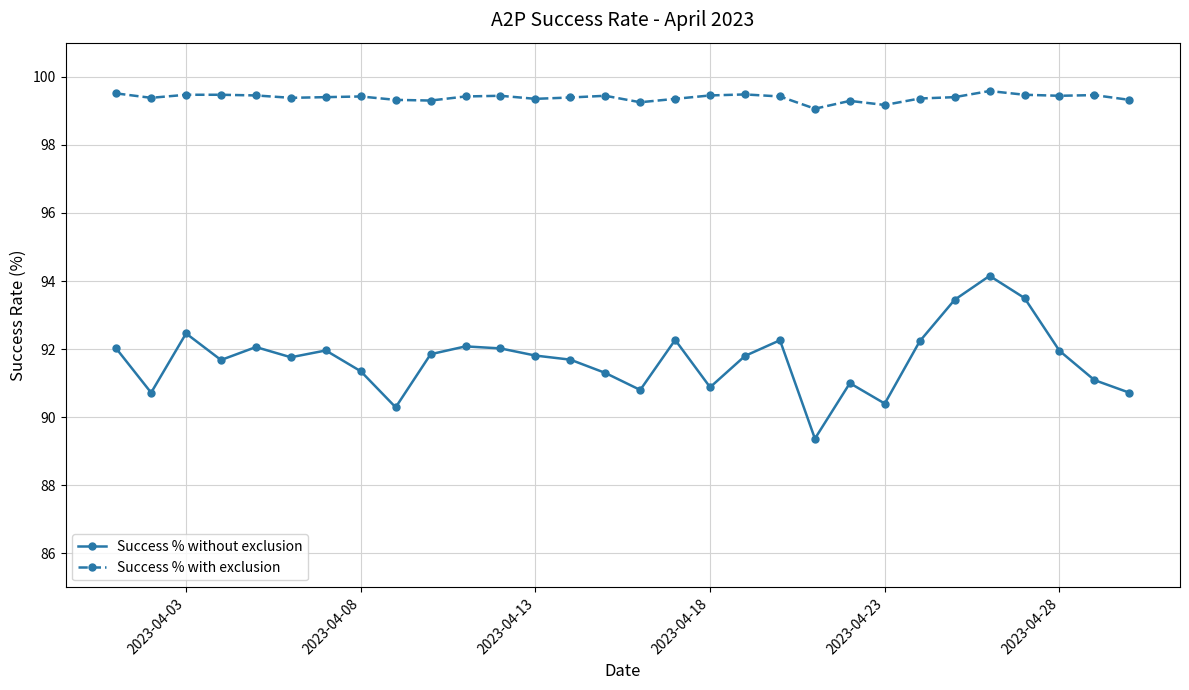

Which series has the largest range (max minus min)?

Success % without exclusion